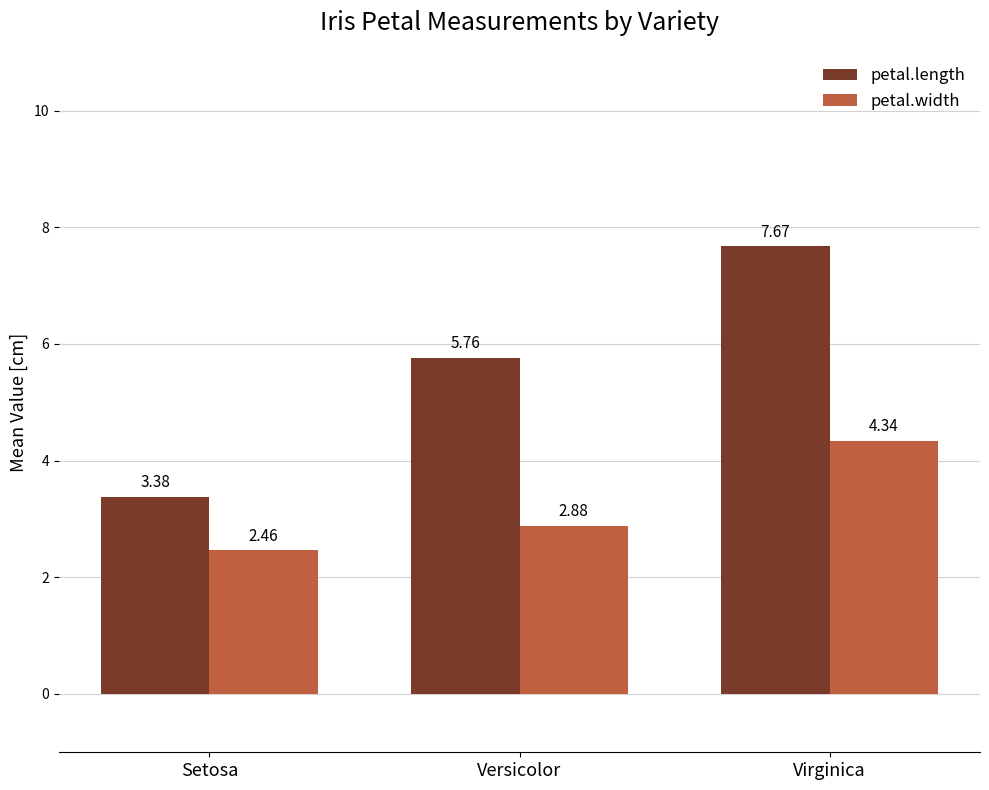

What is the maximum value shown in the chart?

7.7